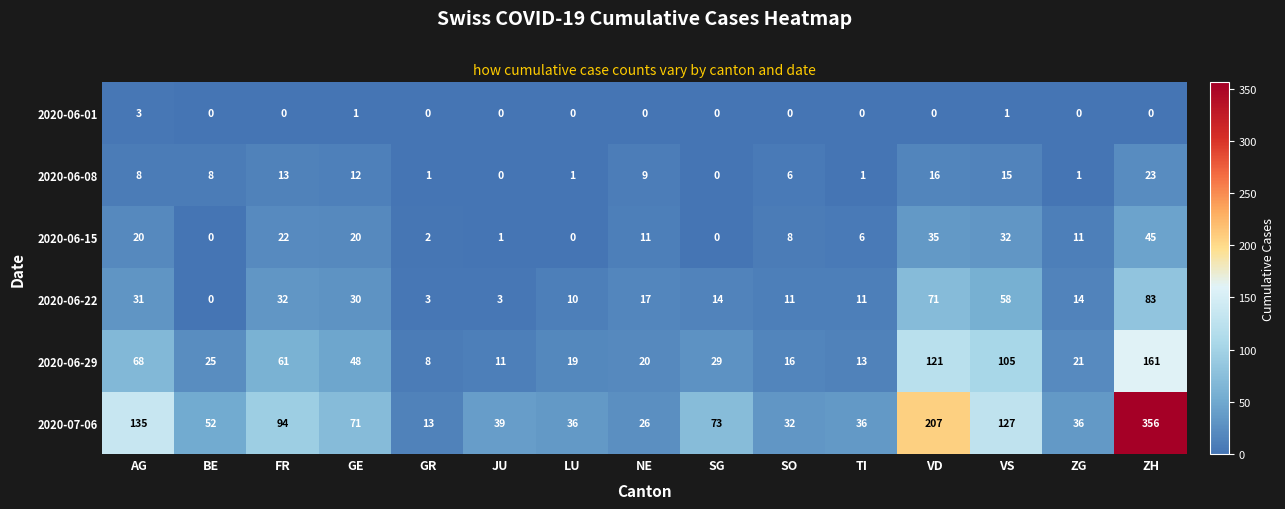

What is the greatest value displayed?

356